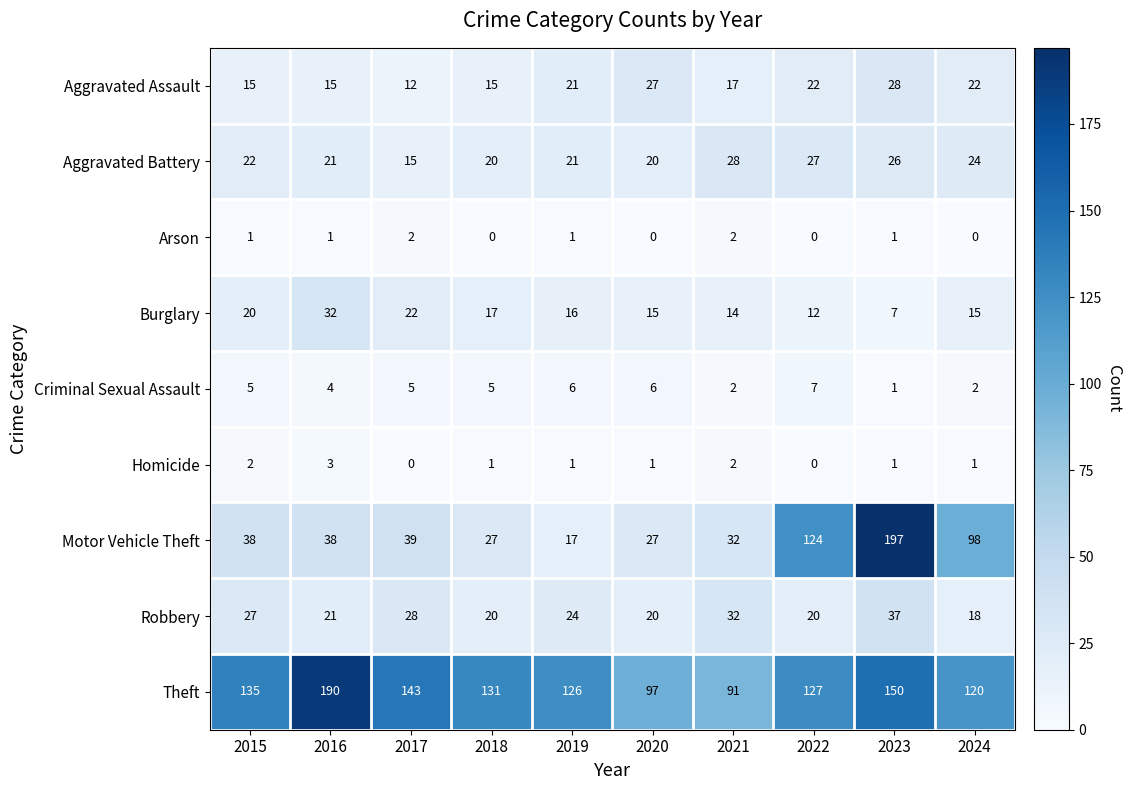

What value does the Criminal Sexual Assault series have at 2020?

6